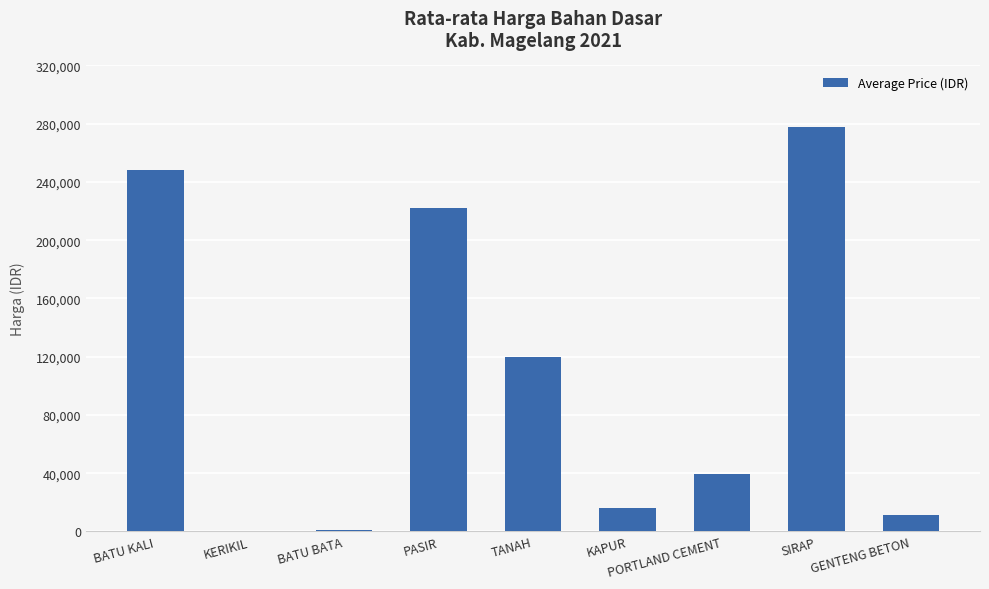

At which label is the value closest to 138700?

TANAH